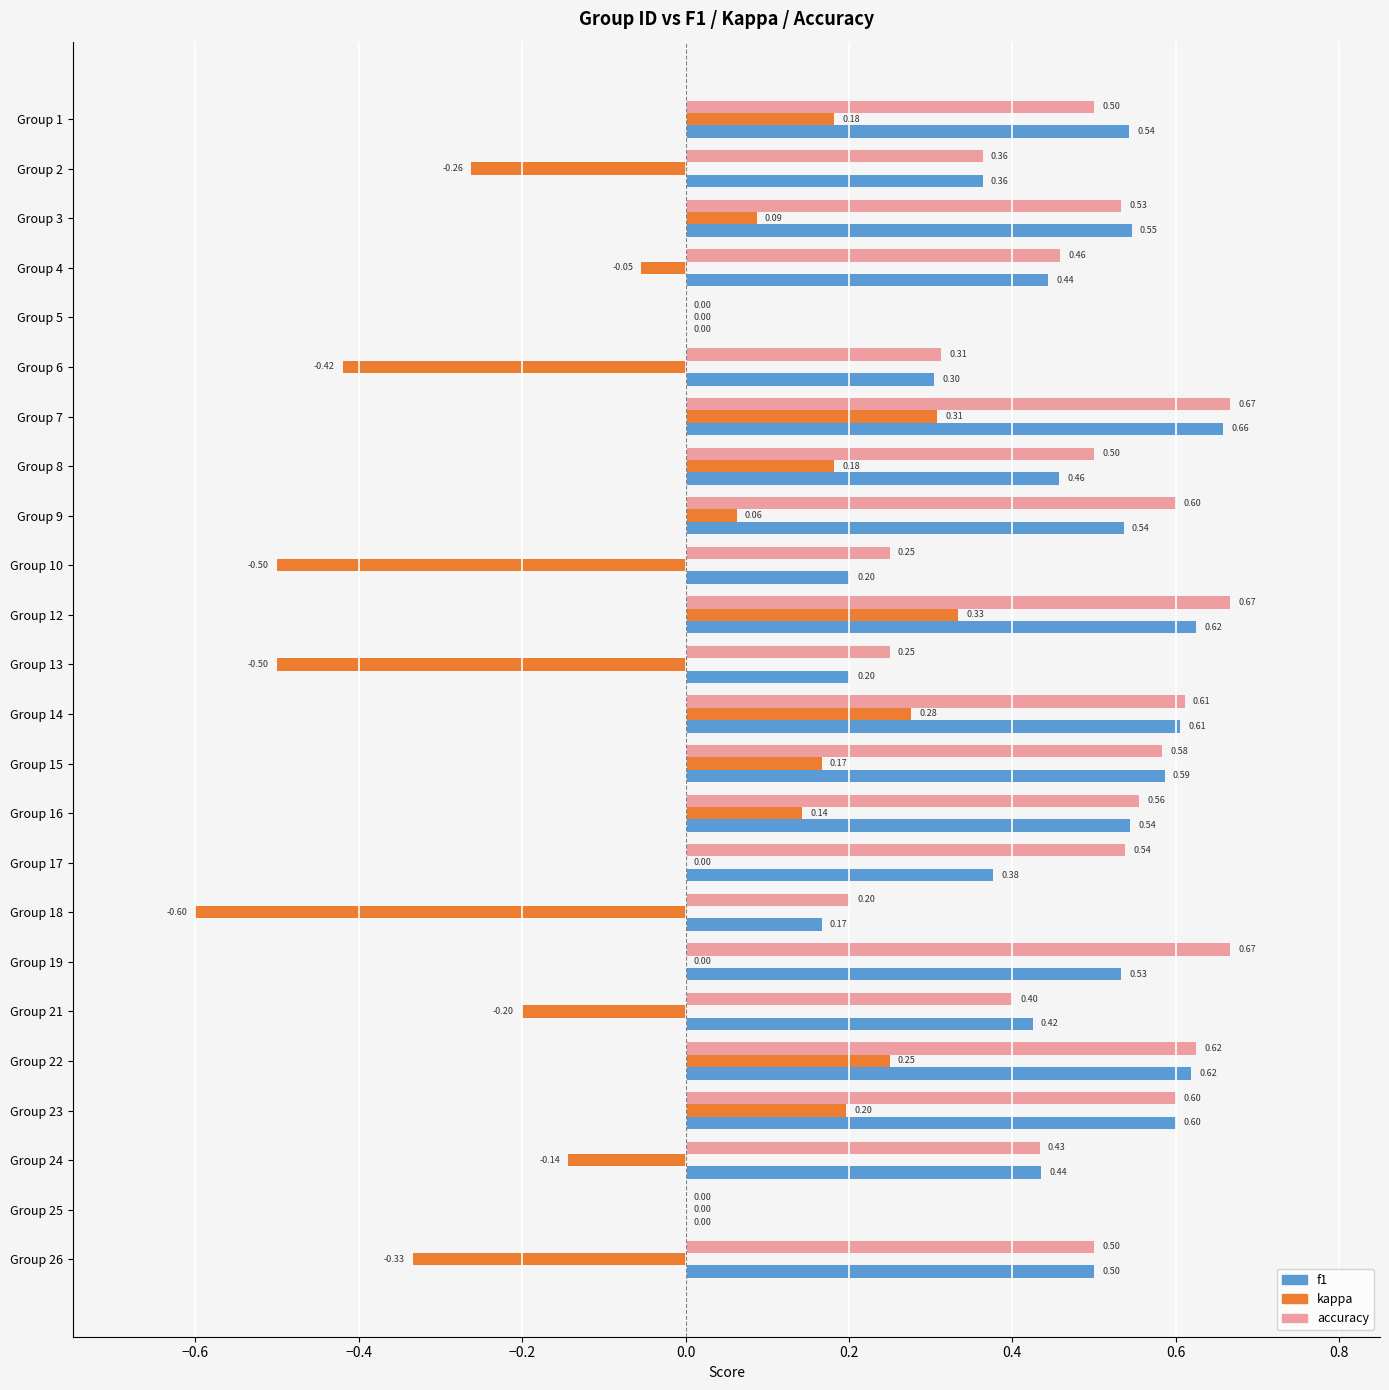

What is the sum of the f1 values at Group 16 and Group 22?

1.2